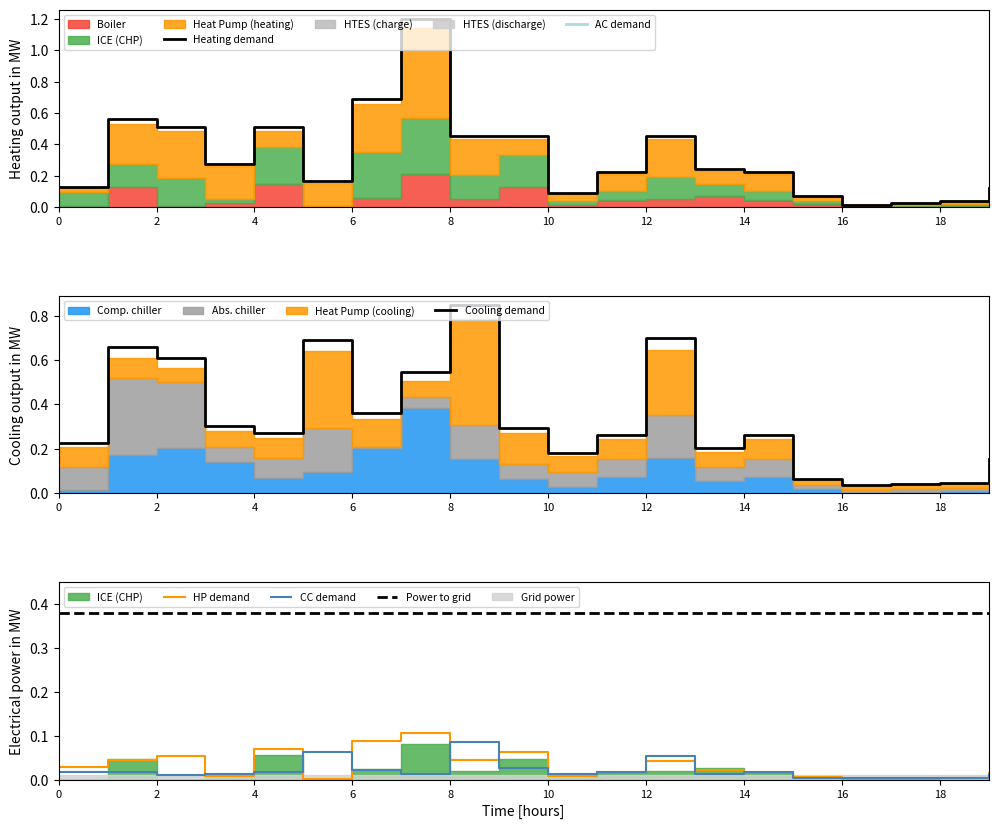

Which series has the largest range (max minus min)?

Heating demand